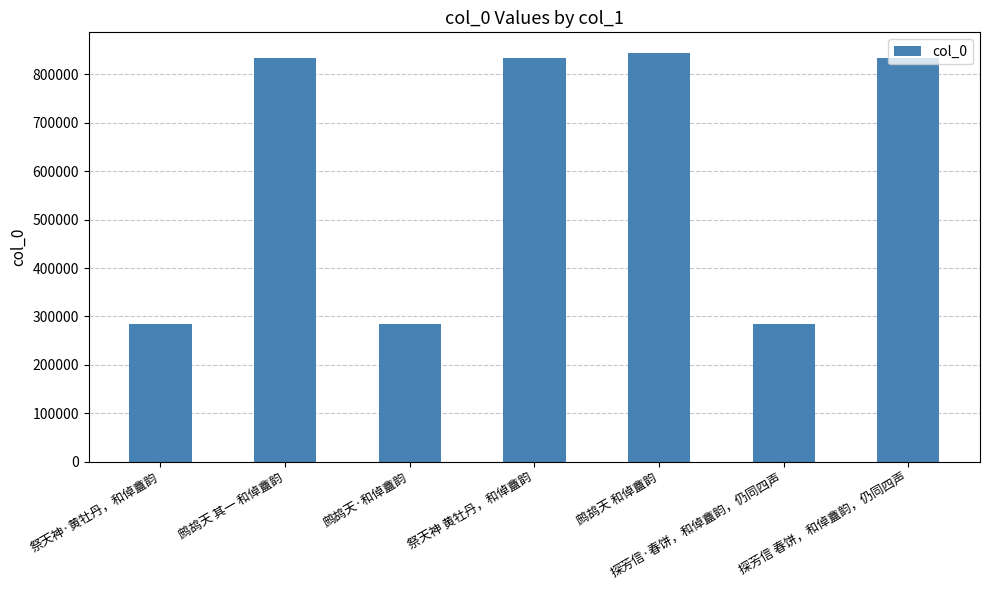

The chart shows a value of 430722 at 鹧鸪天·和倬盦韵. True or false?

False